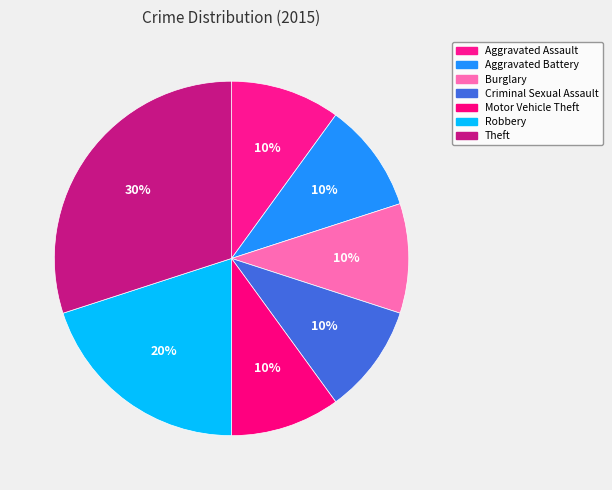

Combined, what portion of the pie is Aggravated Battery and Aggravated Assault?

20.0%